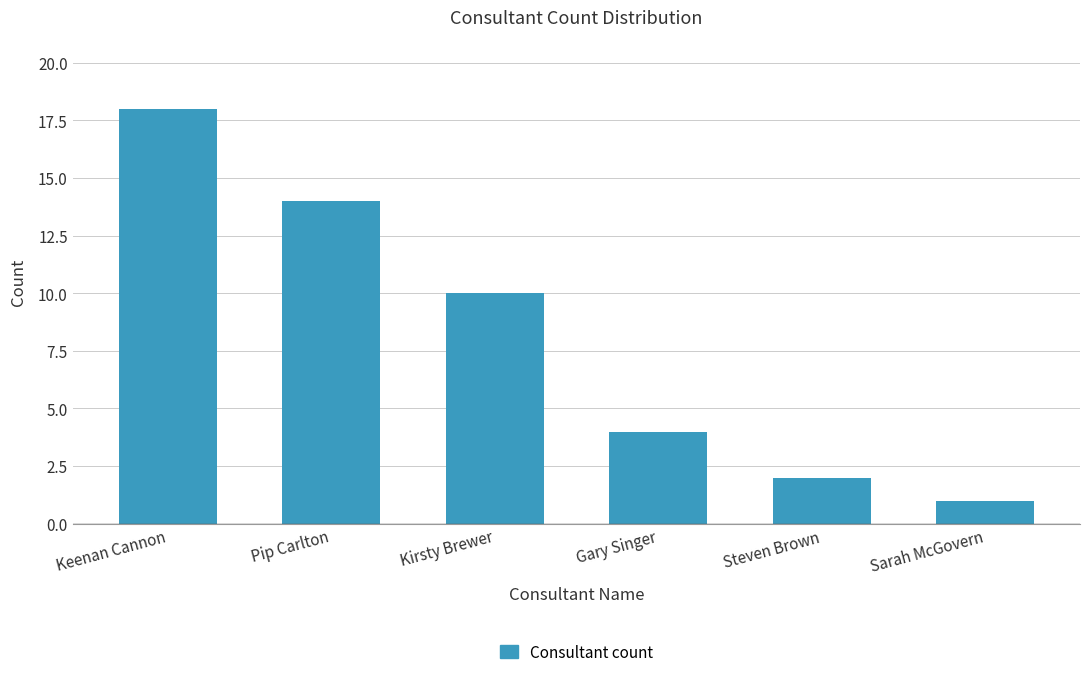

Reading left to right, what are all the values shown in this chart?

18	14	10	4	2	1